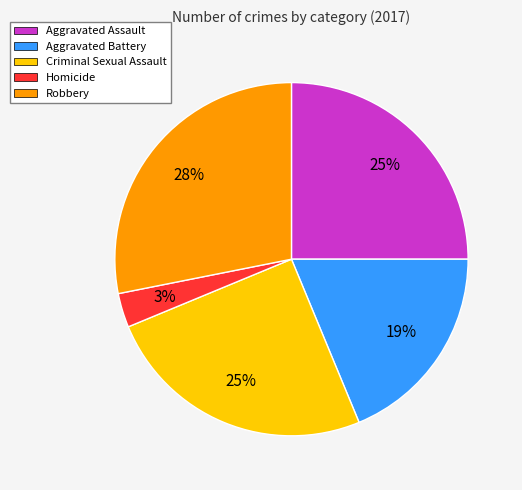

Which slice is the largest?

Robbery